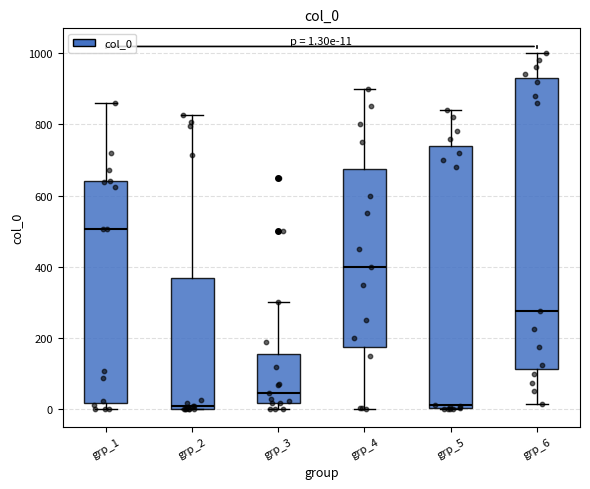

Which box is the tallest, from its lower edge to its upper edge?

grp_6